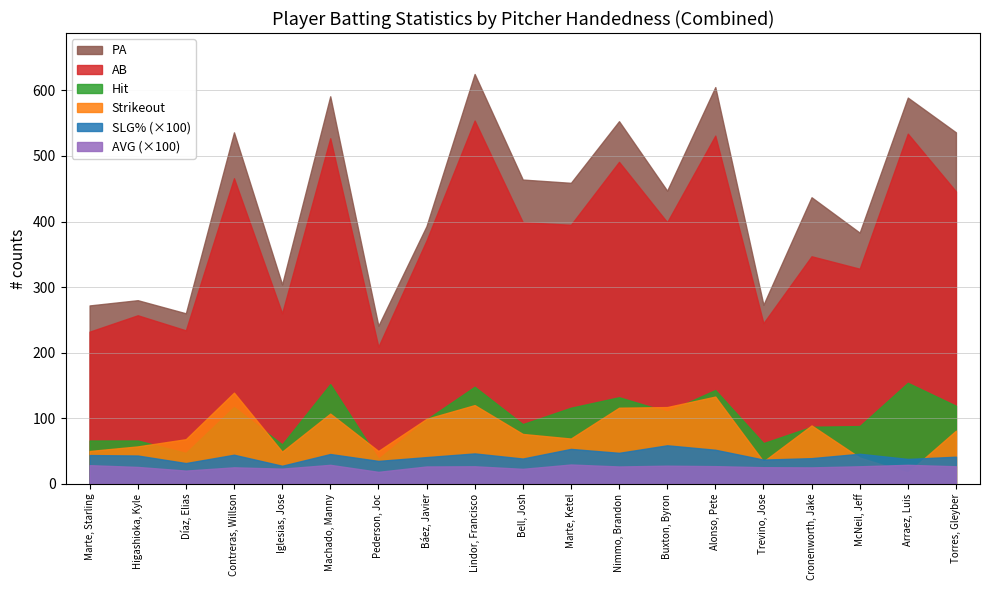

At which category does batting_avg reach its first local peak?

Contreras, Willson